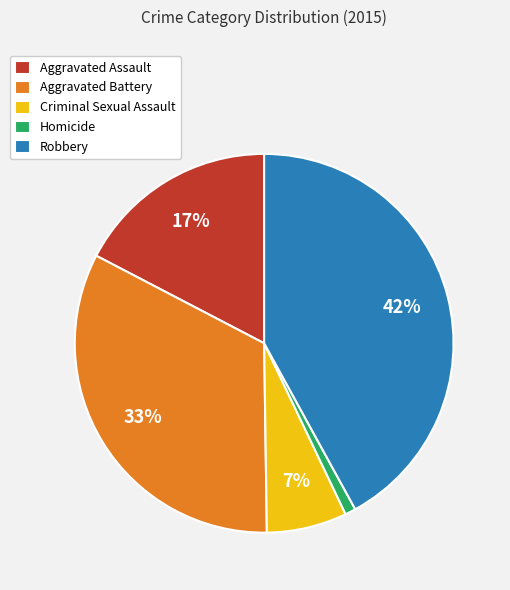

Is there a majority slice in this chart?

No